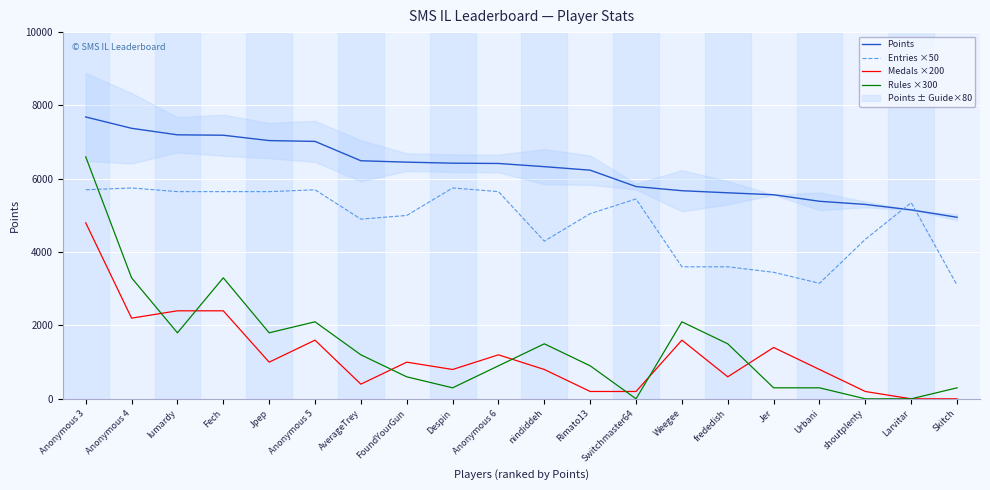

What is the difference between the highest and lowest values at Anonymous 4?

5177